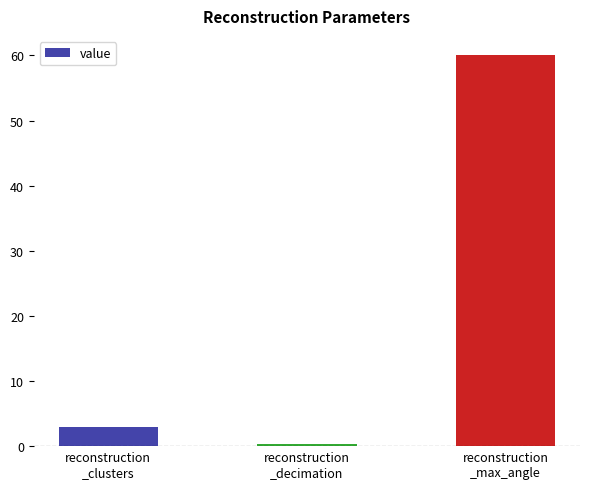

What is the value of the 1st bar from the left?

3.0